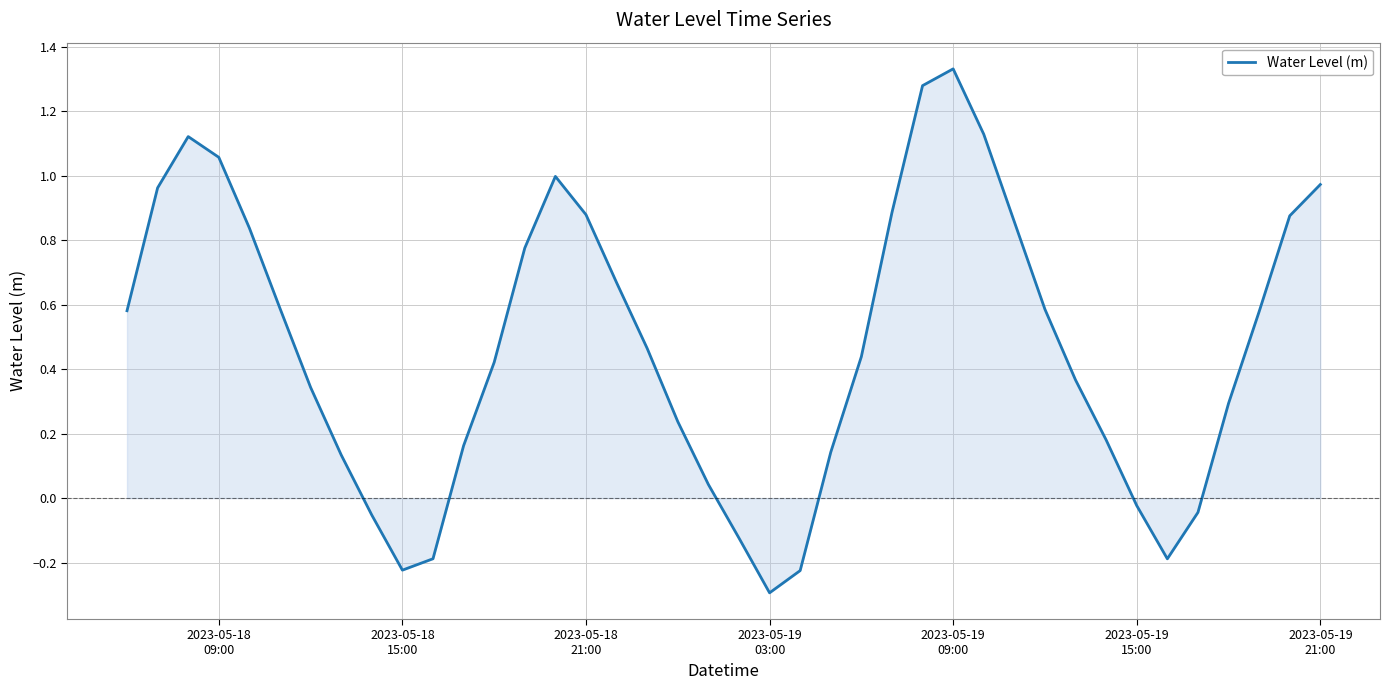

What is the smallest value displayed?

-0.3